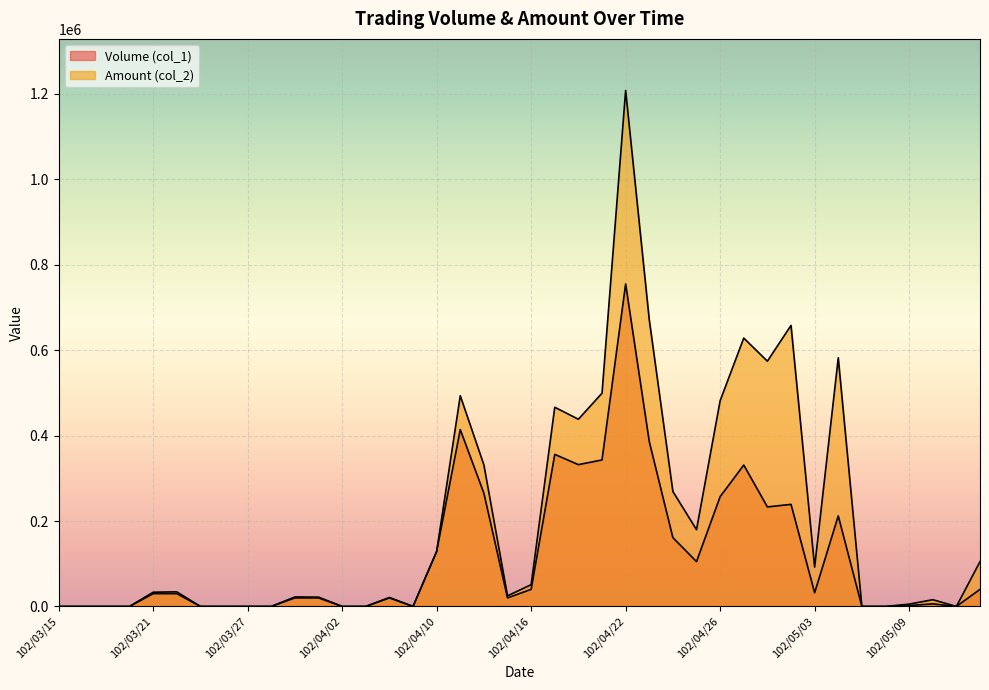

After their last crossing, which series has the higher values: Amount (col_2) or Volume (col_1)?

Amount (col_2)